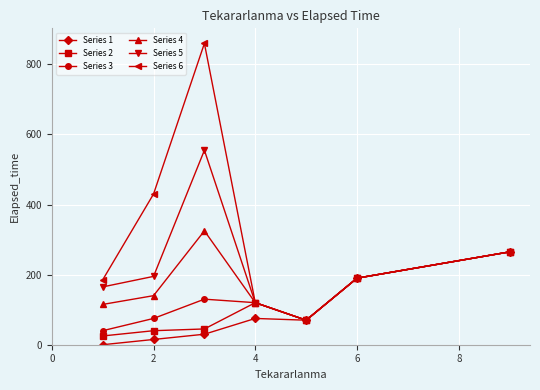

Which series has the widest spread of values?

Series 6